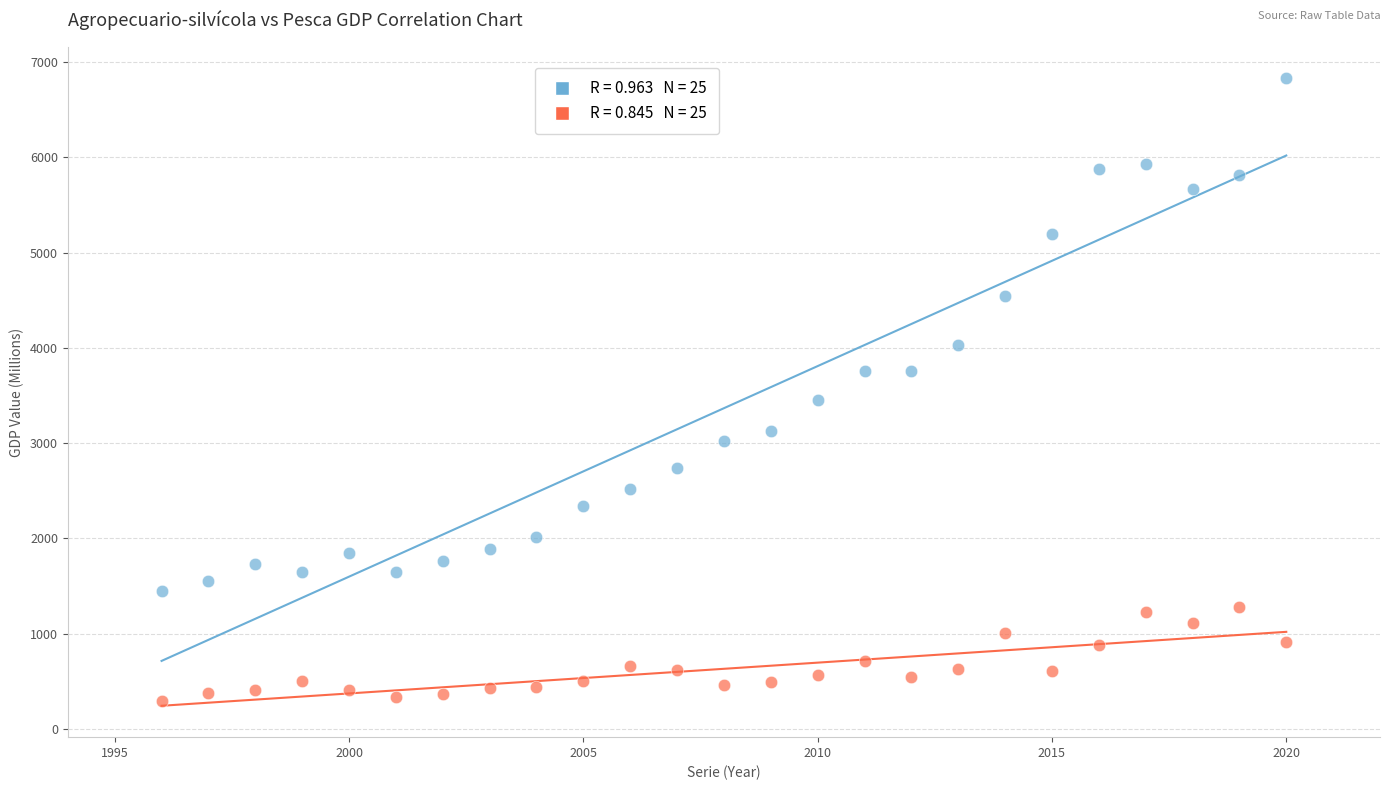

Across all series, what Y value is closest to 3564?

3457